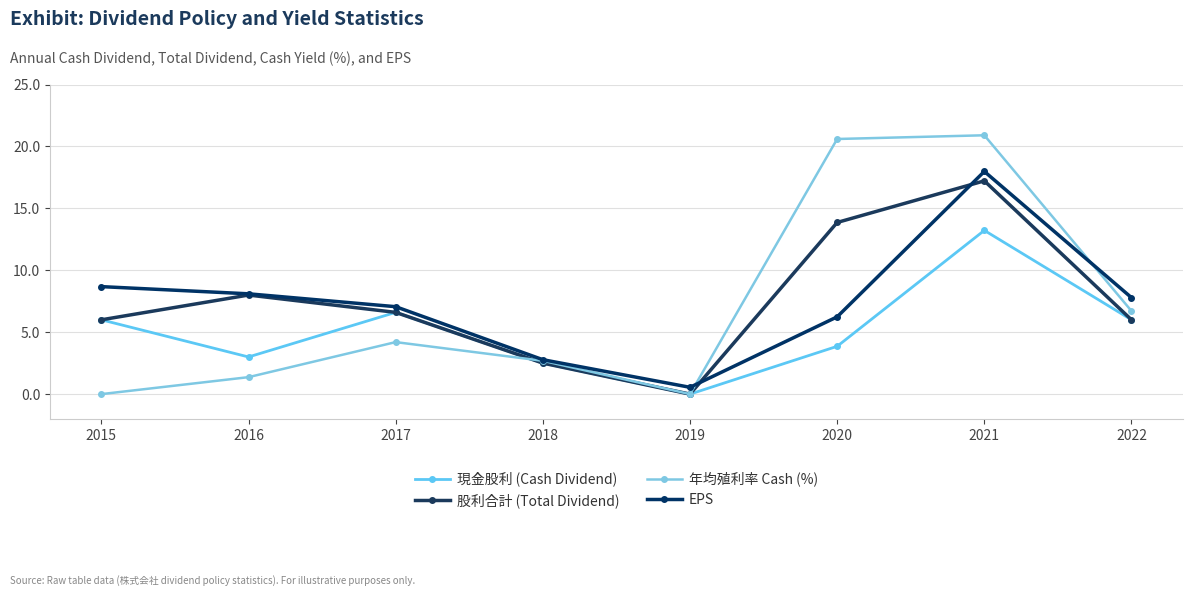

Rank the series by their maximum value, from highest to lowest.

年均殖利率 Cash (%), EPS, 股利合計 (Total Dividend), 現金股利 (Cash Dividend)